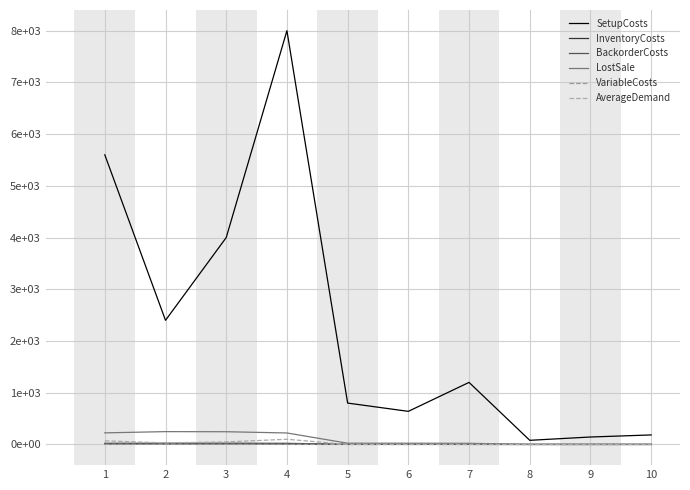

Where is the first local maximum for VariableCosts?

2